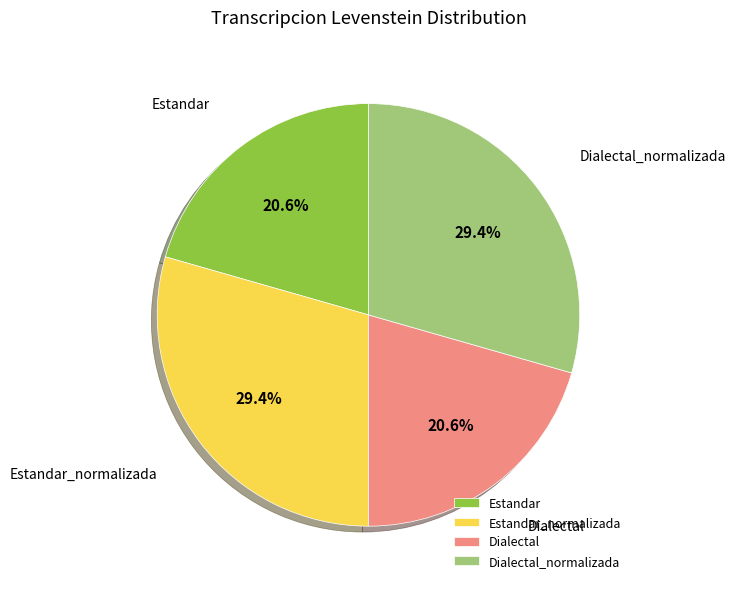

Is Estandar the majority of the pie?

No